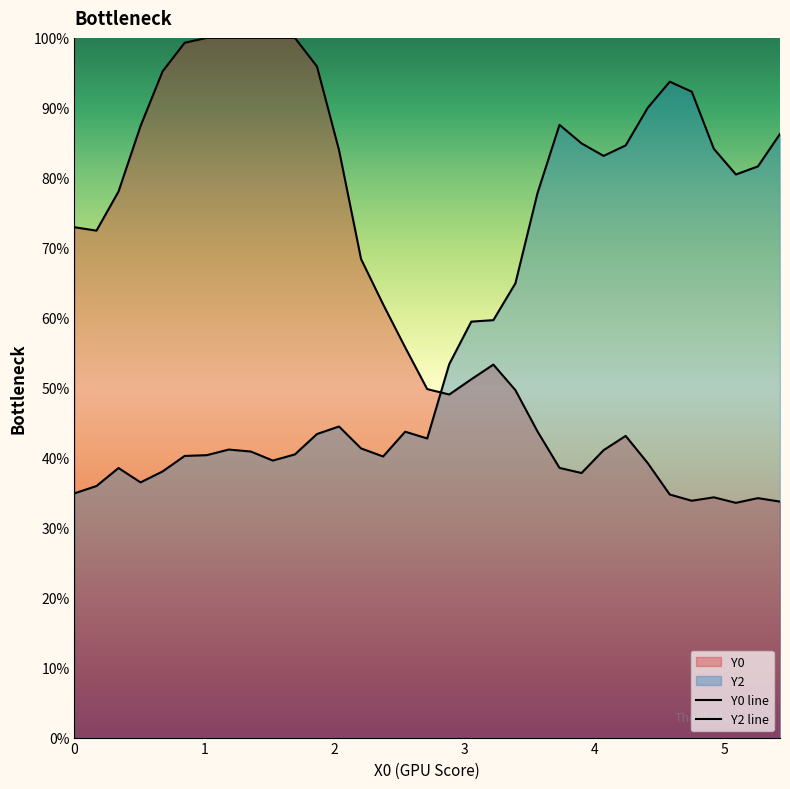

How many times do Y2 and Y0 cross each other?

1